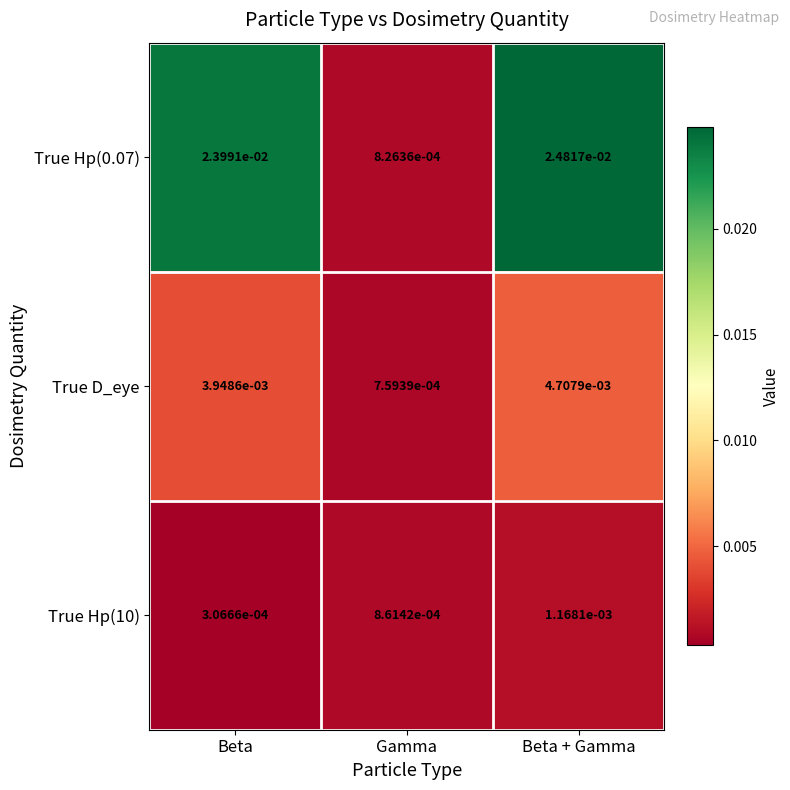

Rank the categories by True Hp(0.07) value from lowest to highest.

Gamma, Beta, Beta + Gamma